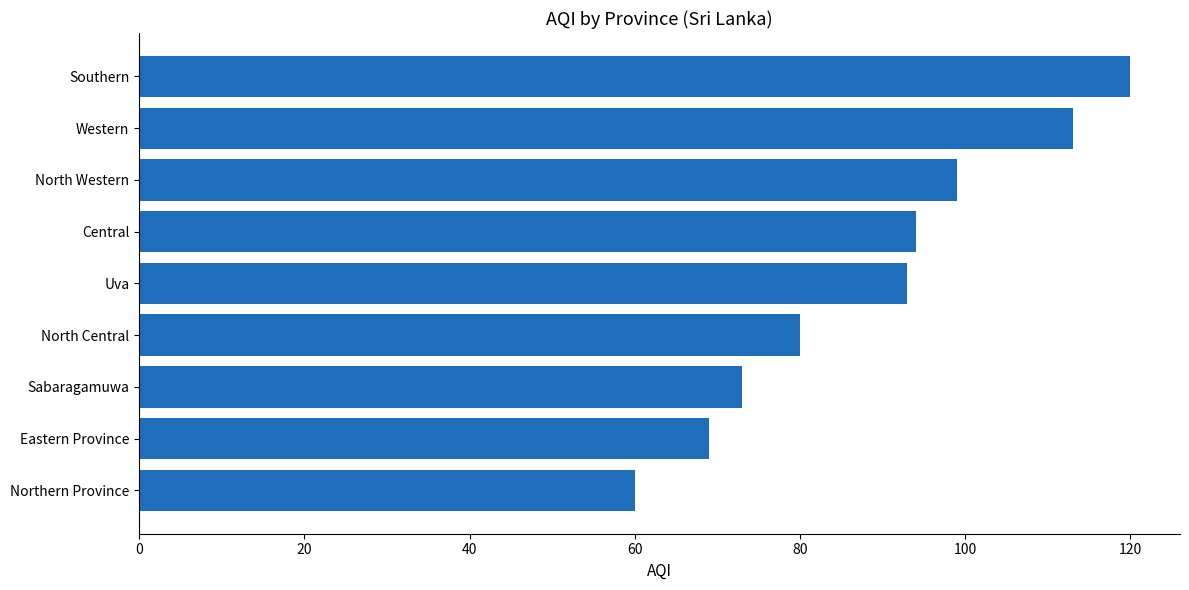

Is it true that the value at Uva is 93?

True